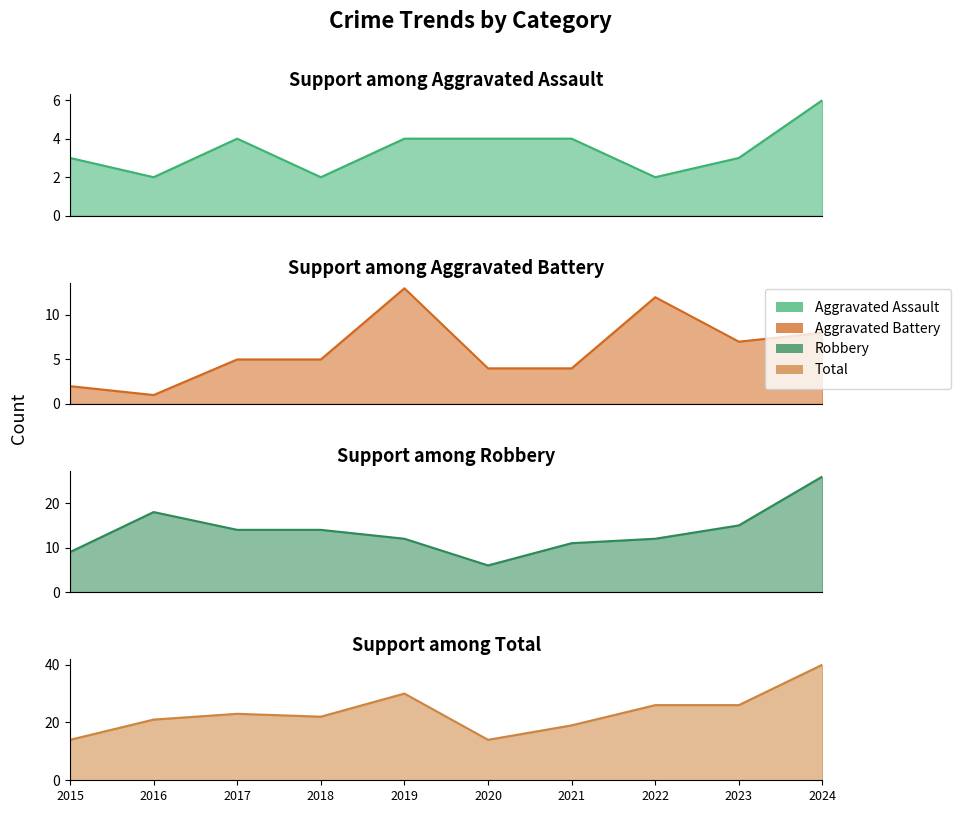

What is the spread (max minus min) of values at 2022?

24